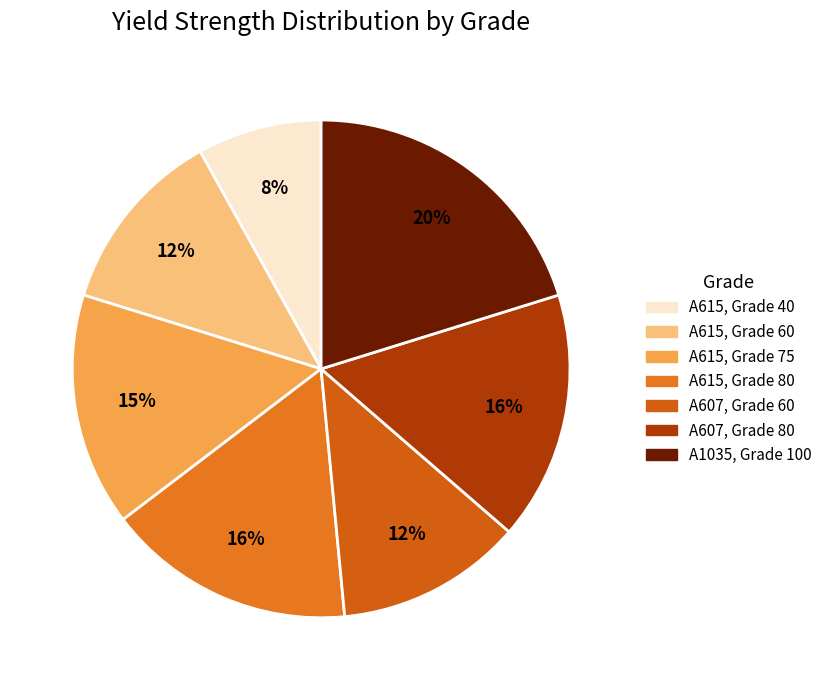

What is the largest slice in the pie chart?

A1035, Grade 100